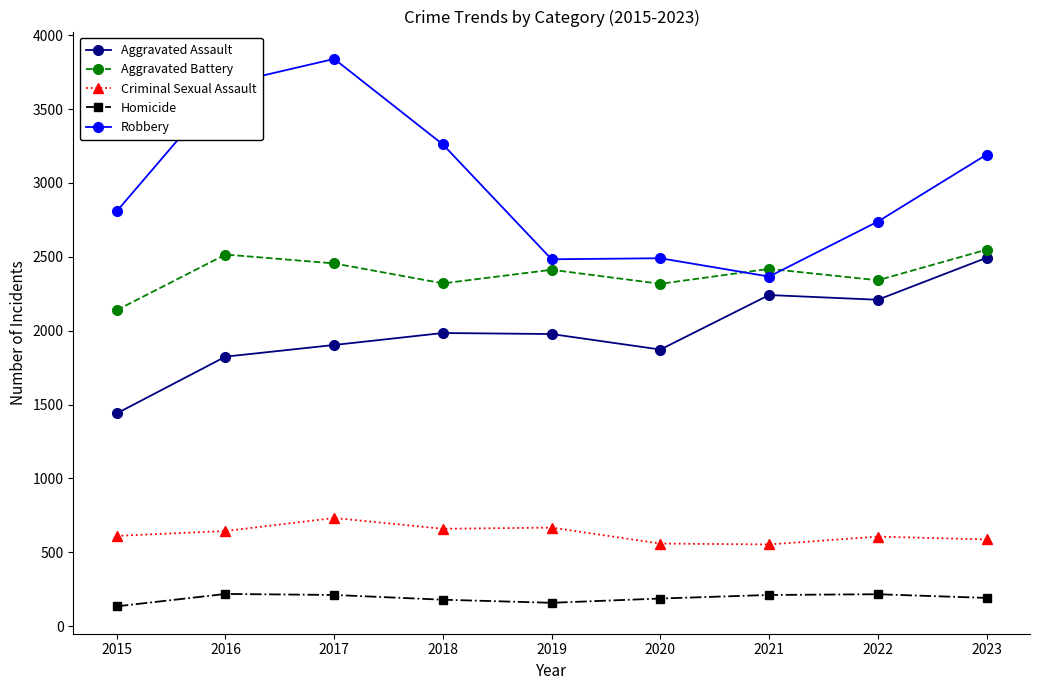

What is the approximate value of Aggravated Battery at 2019?

2412